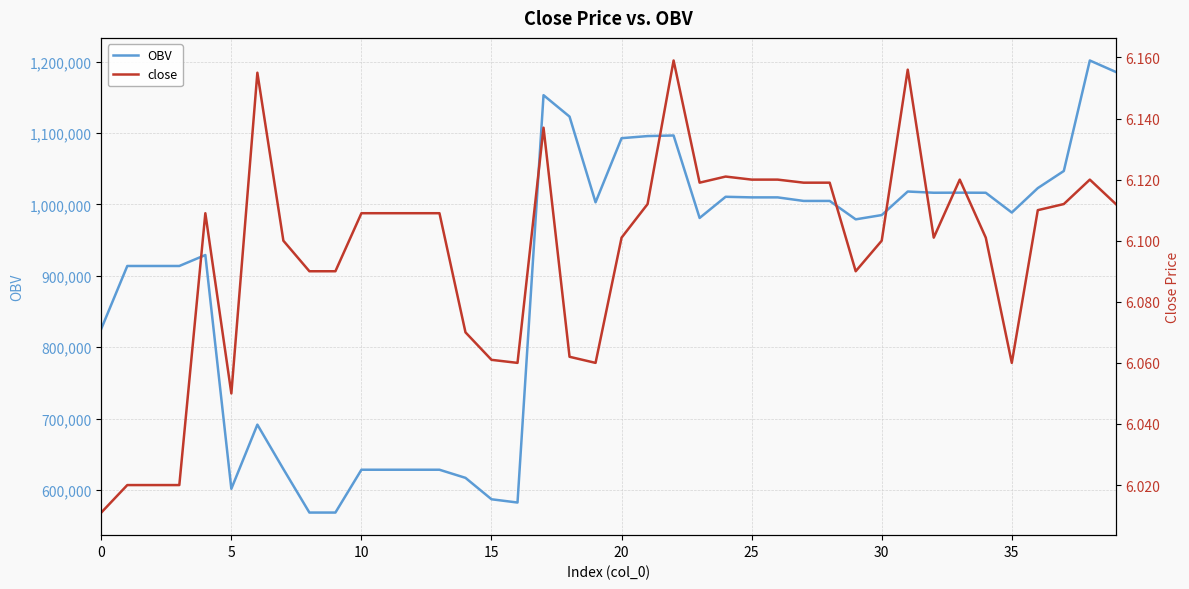

Rank the series at 0 from highest to lowest value.

OBV, close